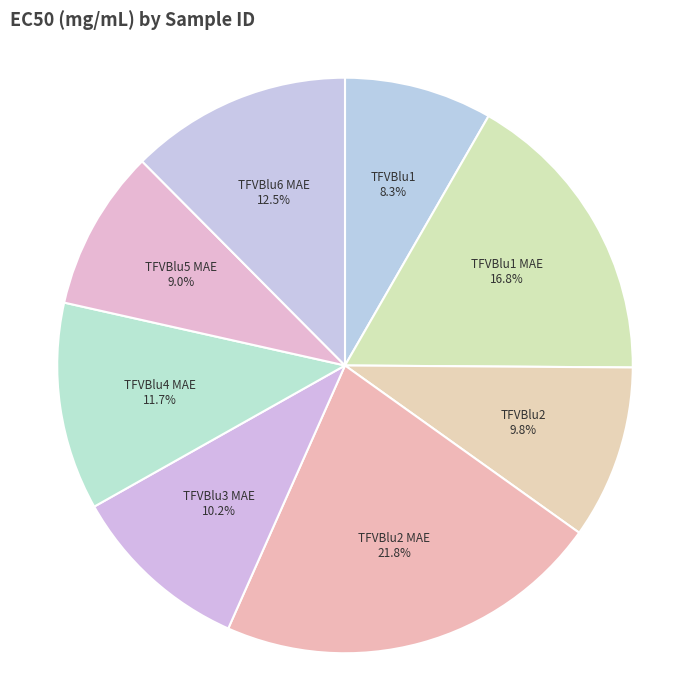

How many slices are in this pie chart?

8